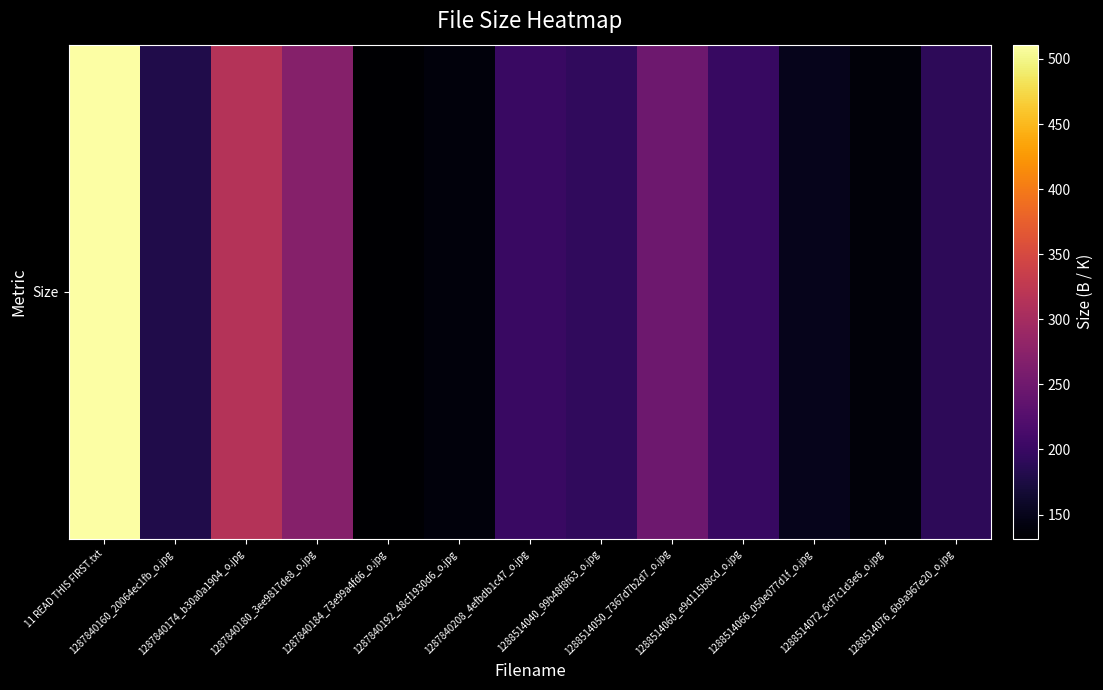

Rank the categories by value from highest to lowest.

11 READ THIS FIRST.txt, 1287840174_b30a0a1904_o.jpg, 1287840180_3ee9817de8_o.jpg, 1288514050_7367d7b2d7_o.jpg, 1287840208_4efbdb1c47_o.jpg, 1288514060_e9d115b8cd_o.jpg, 1288514040_99b48f8f63_o.jpg, 1288514076_6b9a967e20_o.jpg, 1287840160_20064ec1fb_o.jpg, 1288514066_050e077d1f_o.jpg, 1287840192_48cf1930d6_o.jpg, 1288514072_6cf7c1d3e6_o.jpg, 1287840184_73e99a4fd6_o.jpg